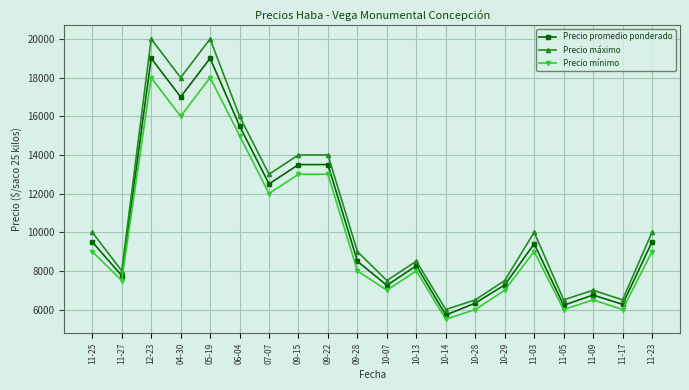

True or false: Precio mínimo has a value of 11153 at 11-09.

False